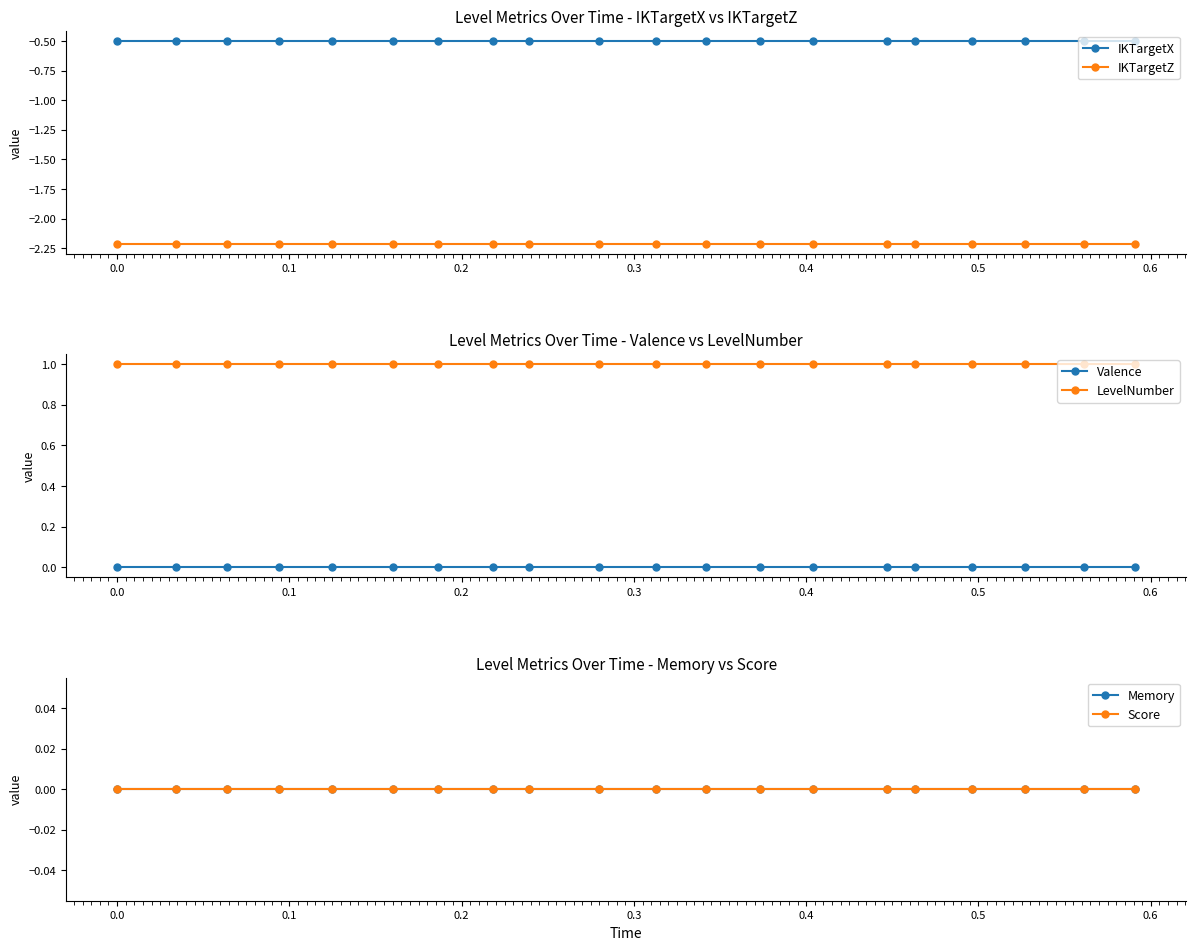

True or false: IKTargetX and IKTargetZ cross at least once.

False